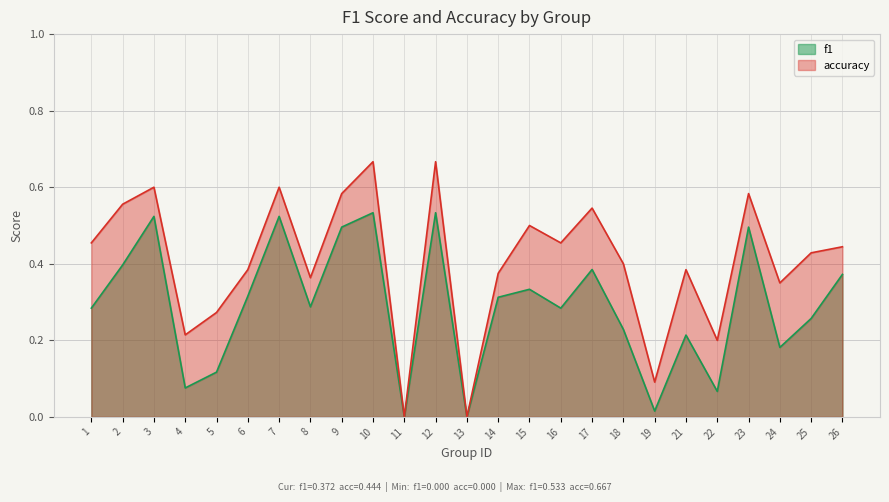

Rank the series by their maximum value, from highest to lowest.

accuracy, f1